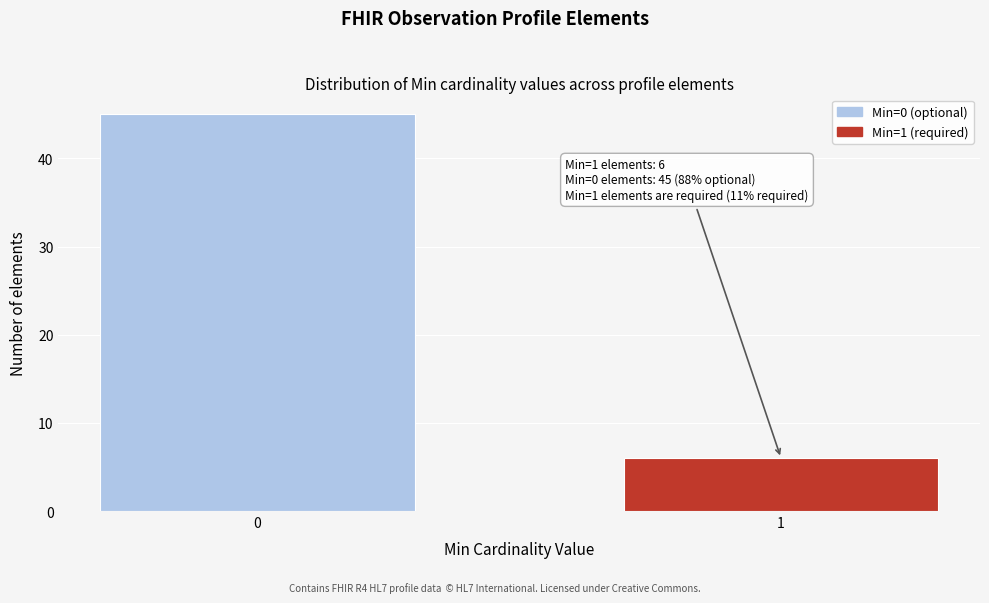

Reading right to left, extract all data points from this chart.

1=6	0=45